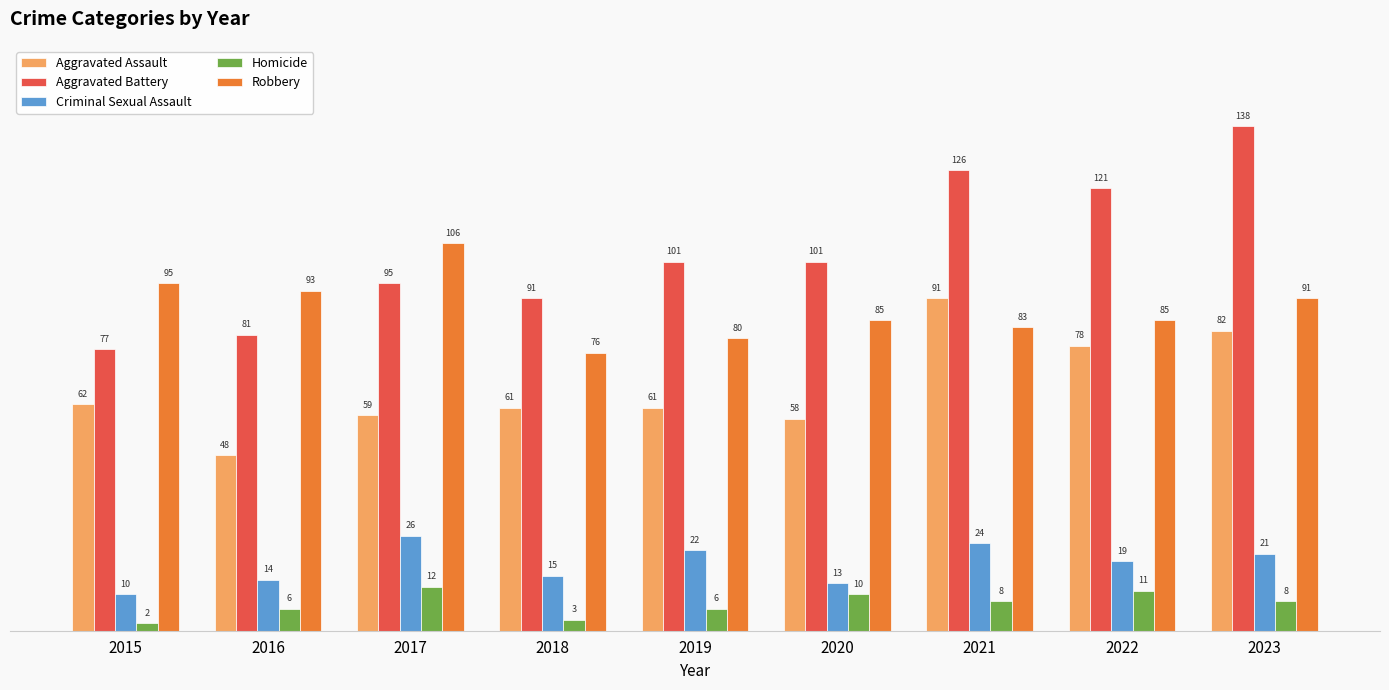

What is the value of the Aggravated Assault bar at the 2nd from the left?

48